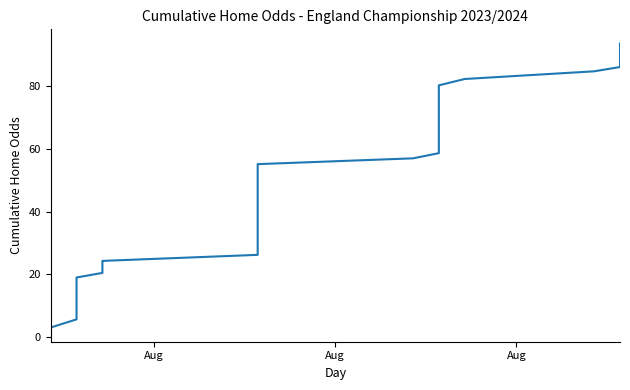

The chart shows a value of 17.2 at 23. True or false?

False